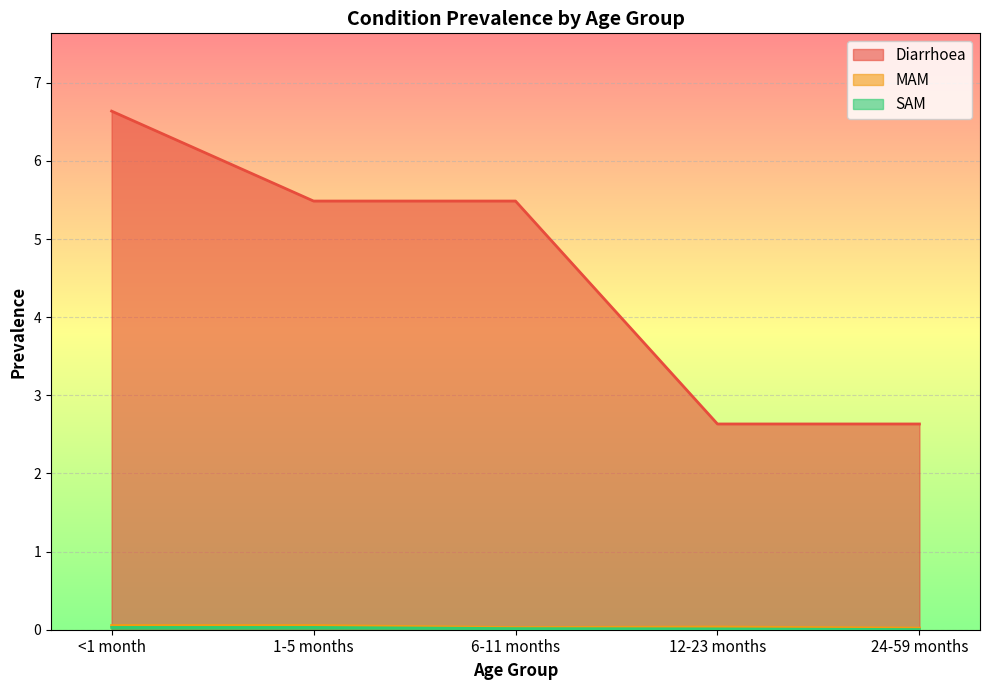

Rank the series by their maximum value, from highest to lowest.

Diarrhoea, MAM, SAM